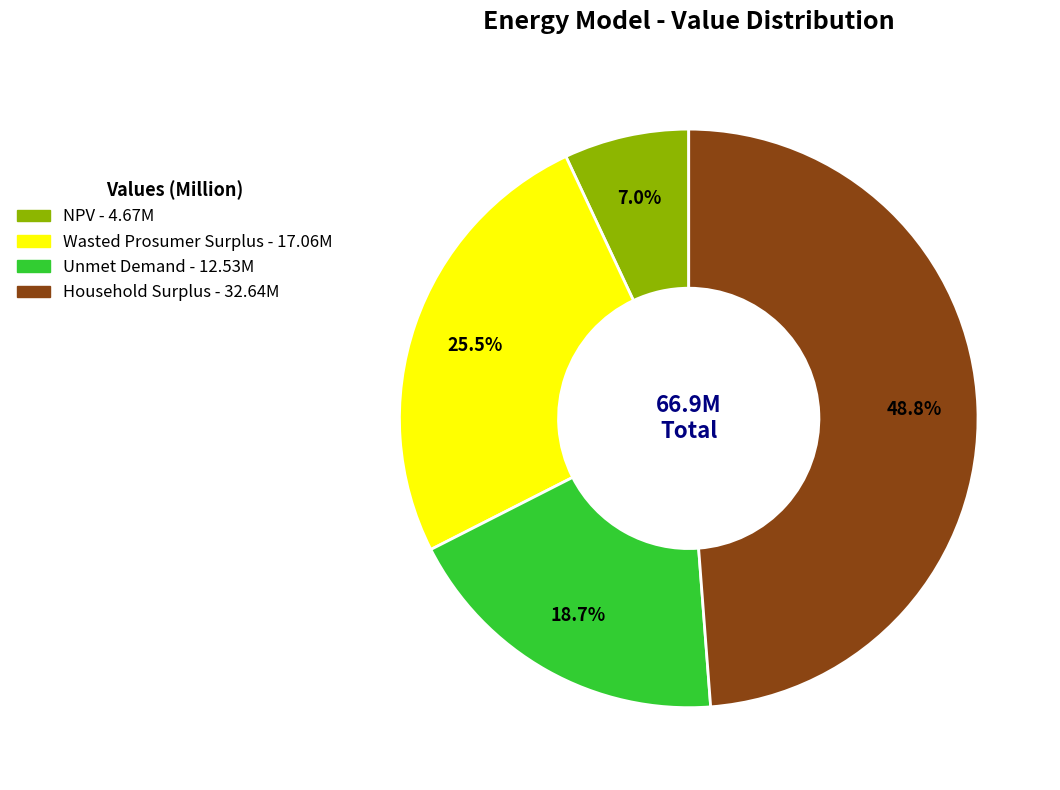

To the nearest percent, what is the combined percentage of Household Surplus and NPV?

56%